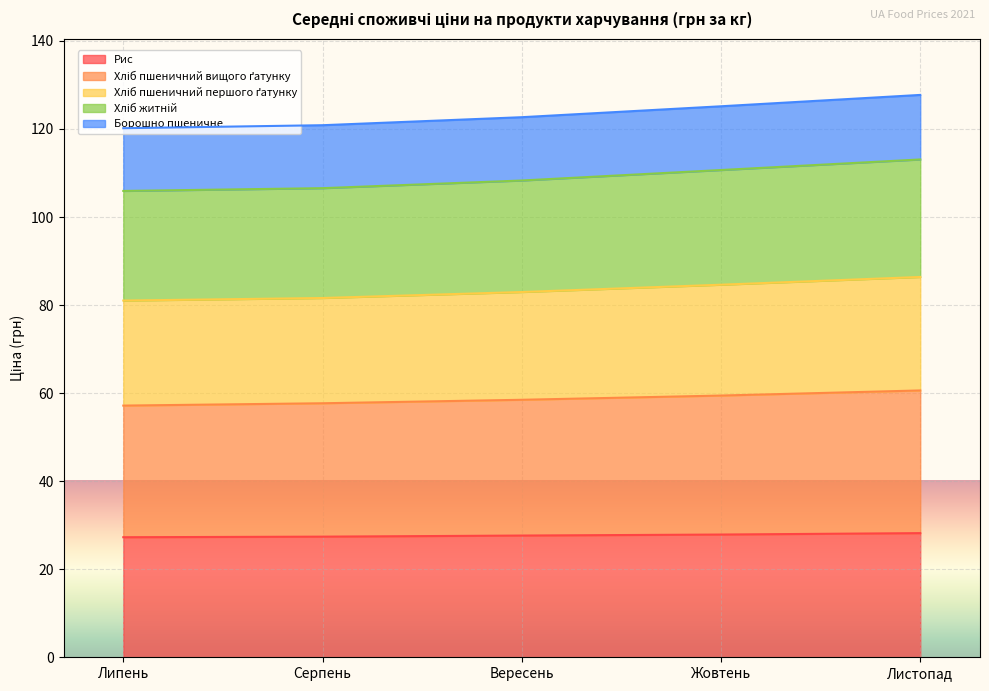

How many lines are shown in the chart?

5